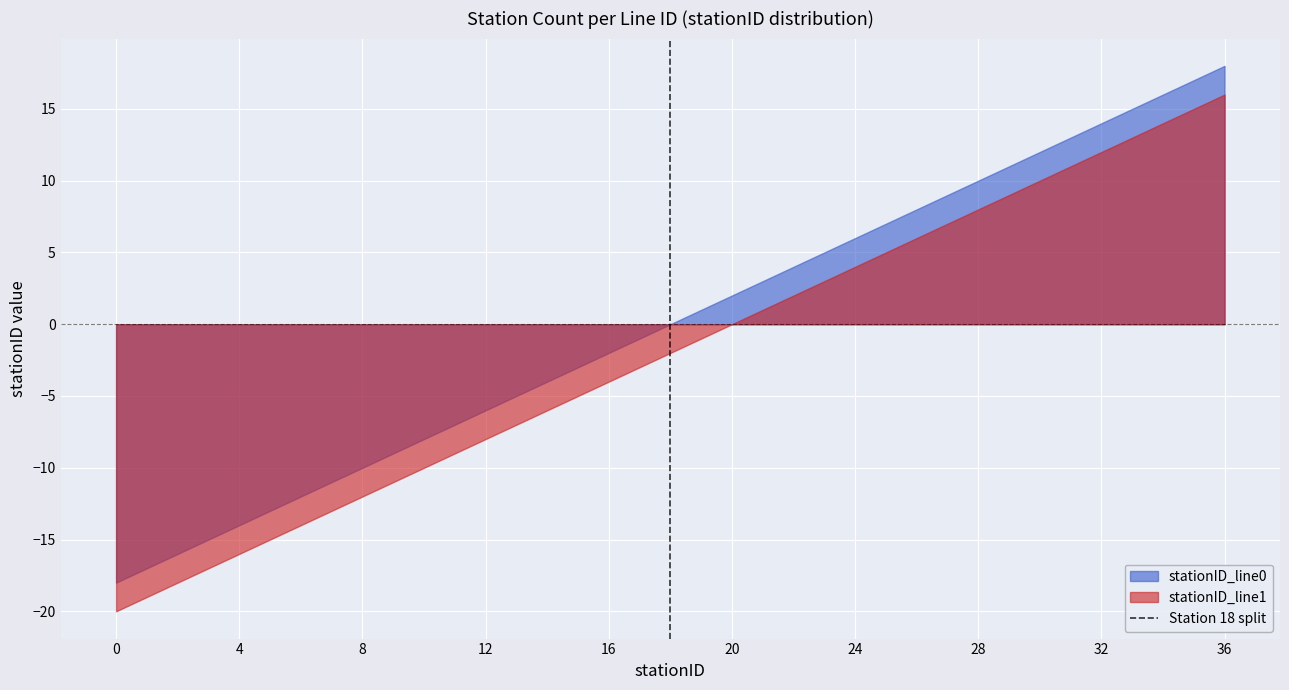

Which series has the largest total across all categories?

stationID_line0